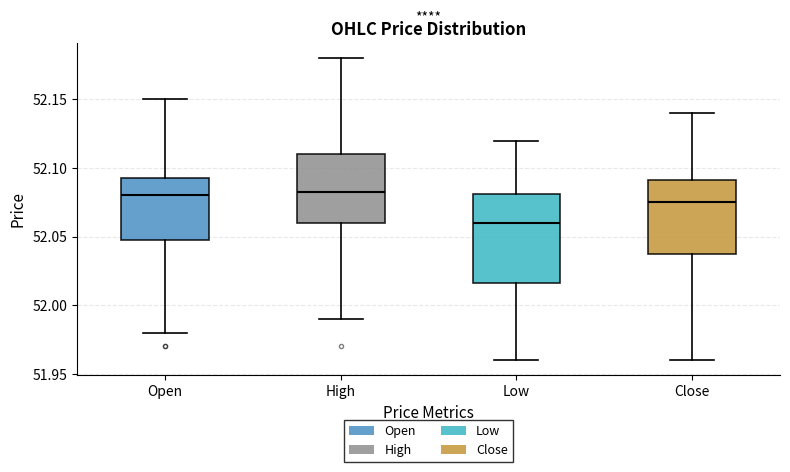

Reading left to right, transcribe this box plot: for each box, give where its median line is, the range the box spans, and where its two whiskers end, as read against the y-axis. The values are not printed on the chart, so give them approximately, as read against the axis.

Open: median 52.080, box 52.050 to 52.095, whiskers 51.980 to 52.150
High: median 52.085, box 52.060 to 52.110, whiskers 51.990 to 52.180
Low: median 52.060, box 52.015 to 52.080, whiskers 51.960 to 52.120
Close: median 52.075, box 52.040 to 52.090, whiskers 51.960 to 52.140